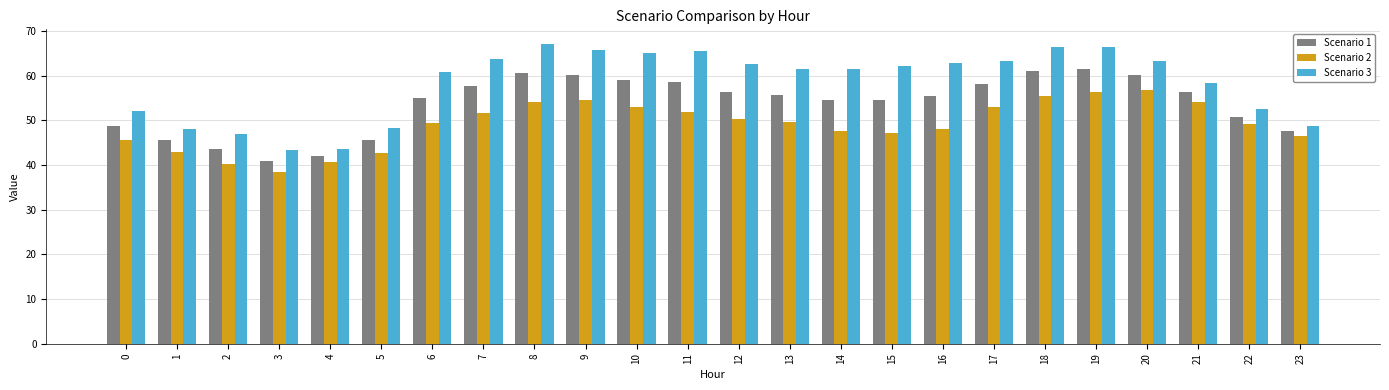

Where does the Scenario 3 series first go above 62?

7